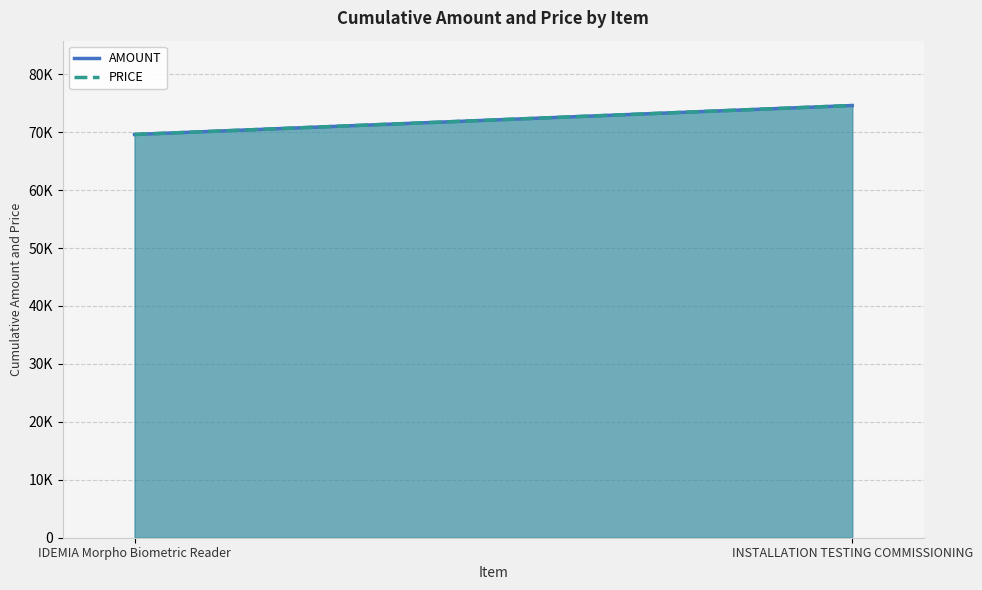

What is the sum of all AMOUNT values?

144200